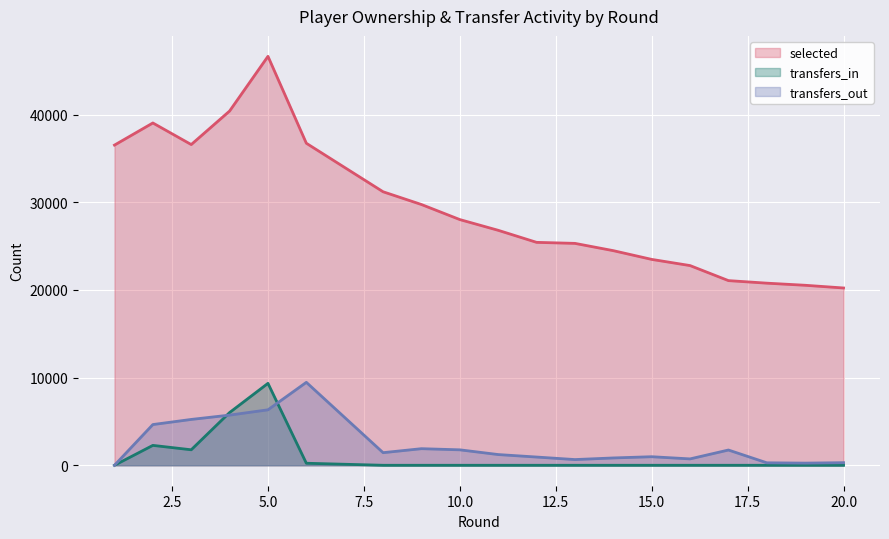

True or false: transfers_out and selected cross at least once.

False